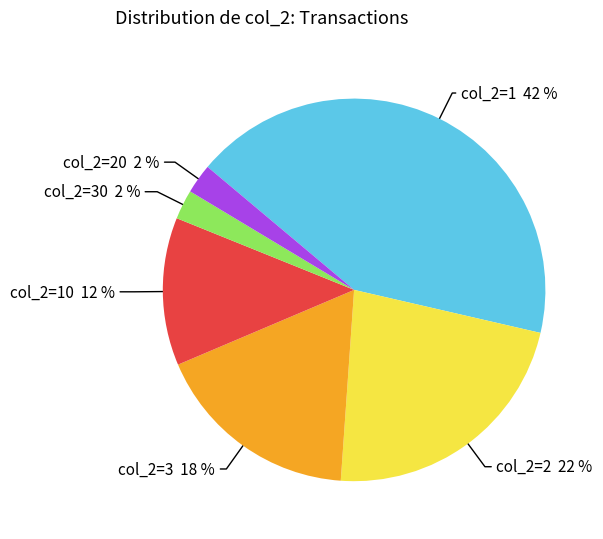

Is col_2=2 22 % the majority of the pie?

No